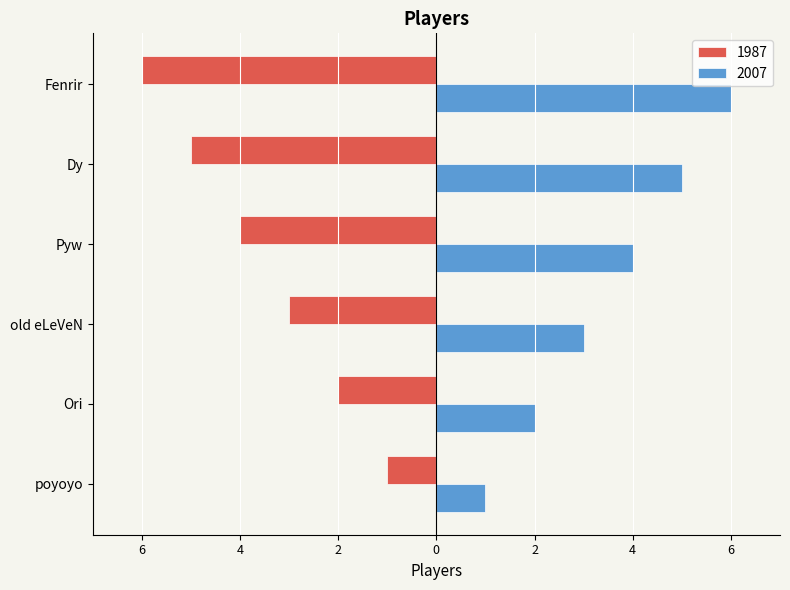

Is the value of 2007 at Dy greater than the value of 1987 at Ori?

Yes